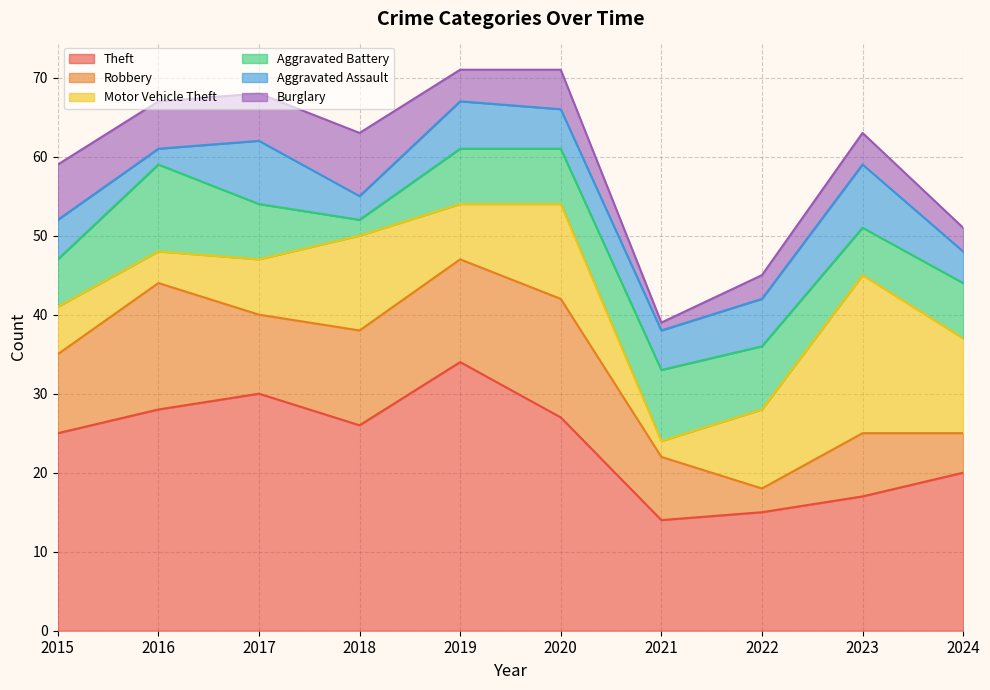

Between 2023 and 2017, which is larger?

2017